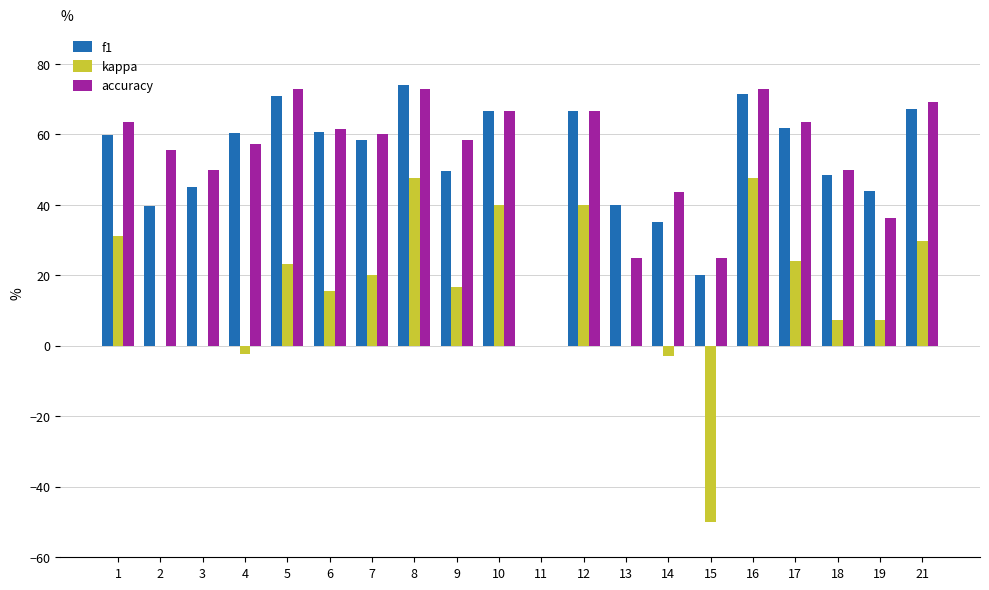

Is it true that kappa equals 23.3 at 5?

True